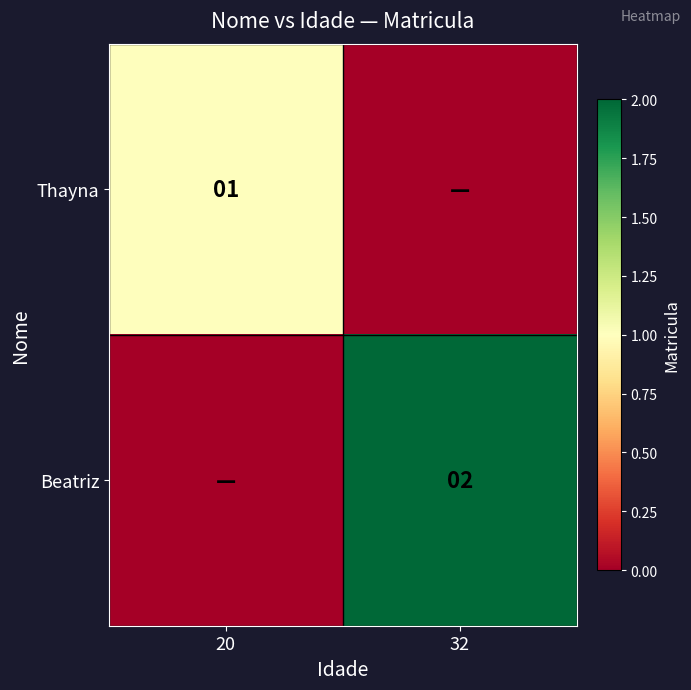

Is the value of Thayna at 20 greater than the value of Beatriz at 32?

No